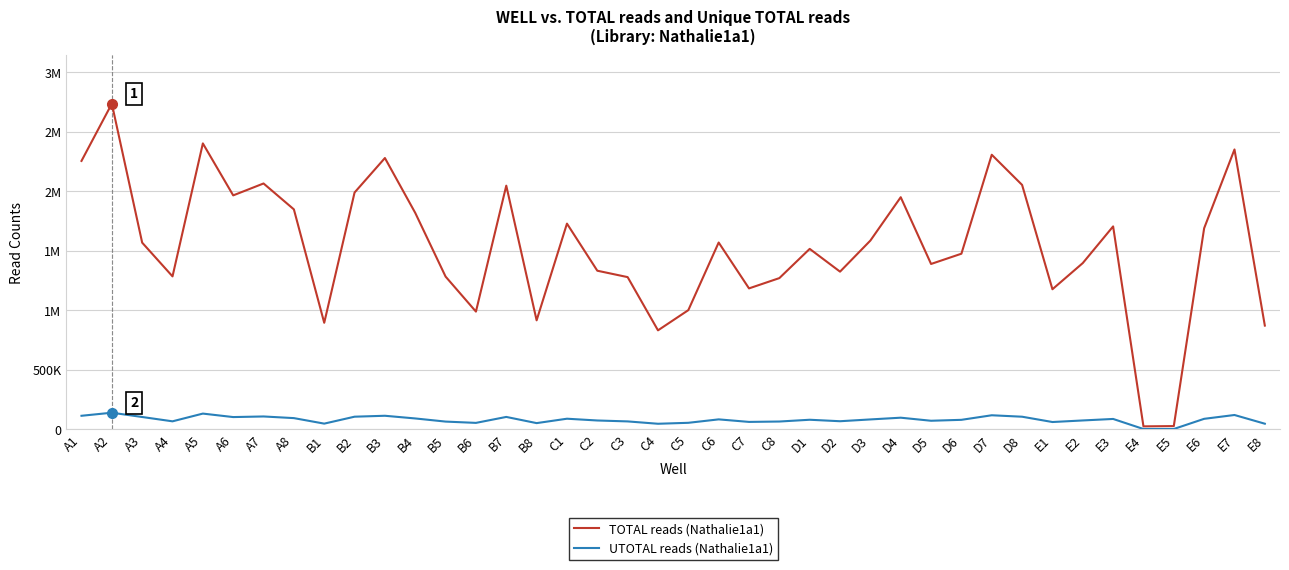

What are all the series names shown in the legend?

TOTAL reads (Nathalie1a1), UTOTAL reads (Nathalie1a1)